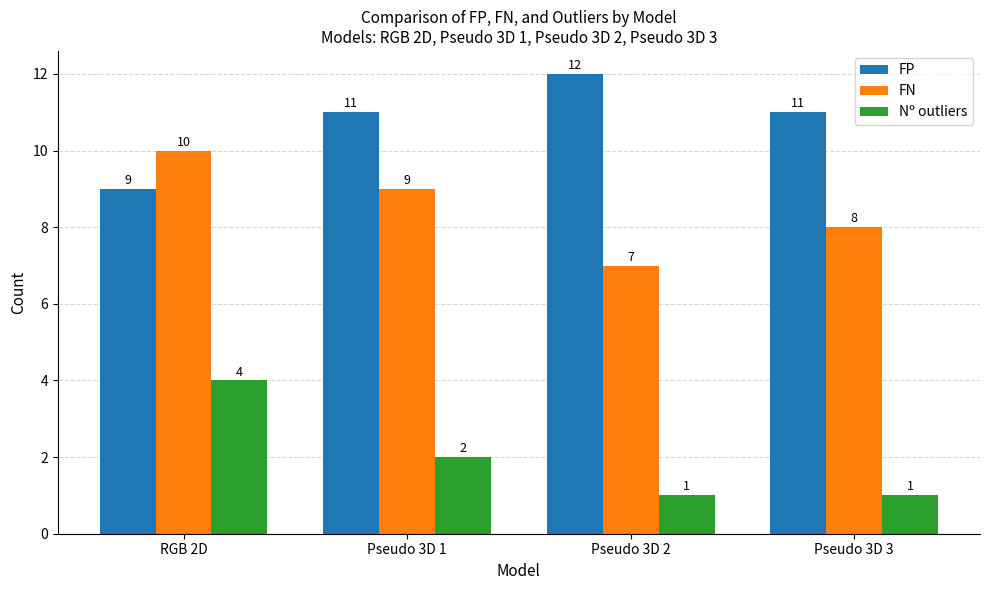

What is the difference between the highest and lowest values at Pseudo 3D 1?

9